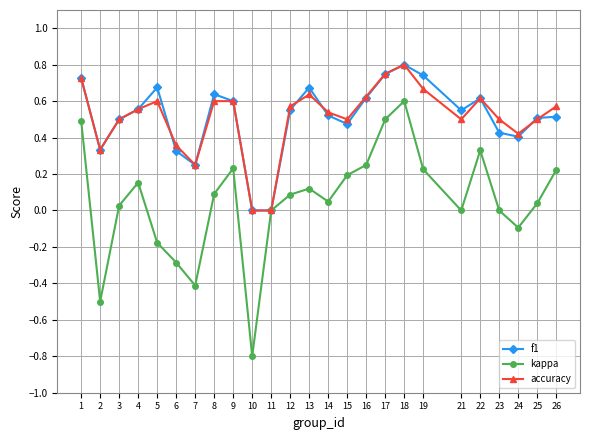

How many interior local peaks does the kappa series have?

5